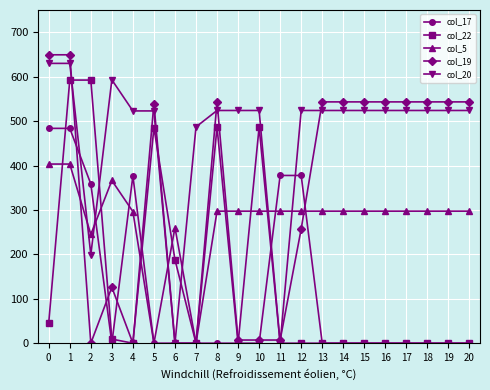

The col_5 series shows 206.0 at 16. True or false?

False